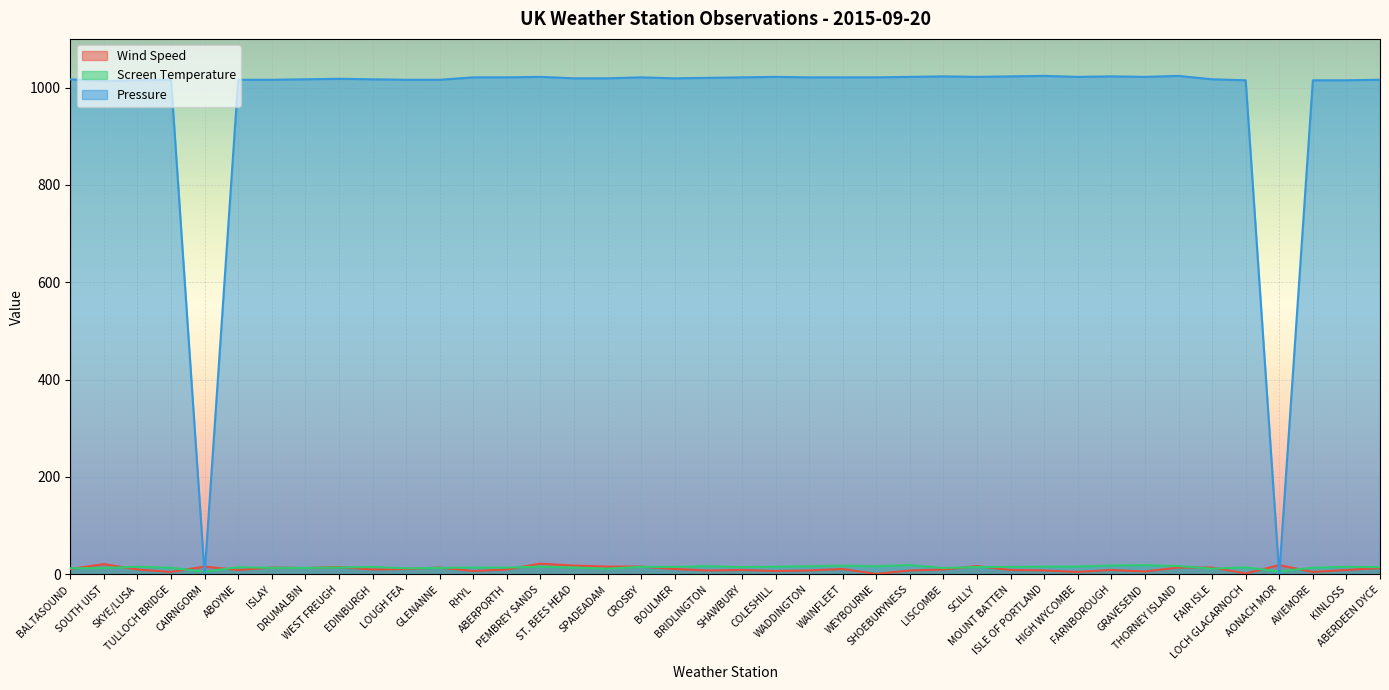

True or false: Pressure has a value of 1015.0 at LOCH GLACARNOCH.

True